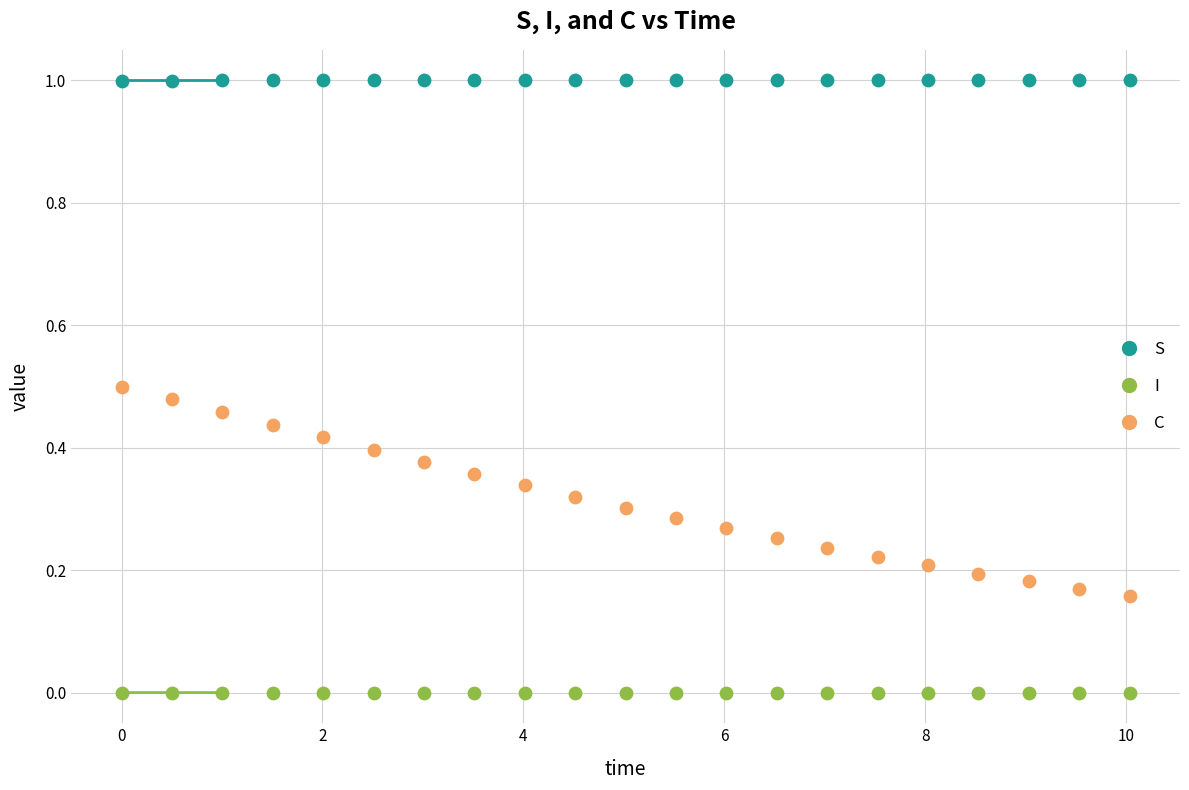

What is the X range (max minus min) for the scatter plot?

10.0